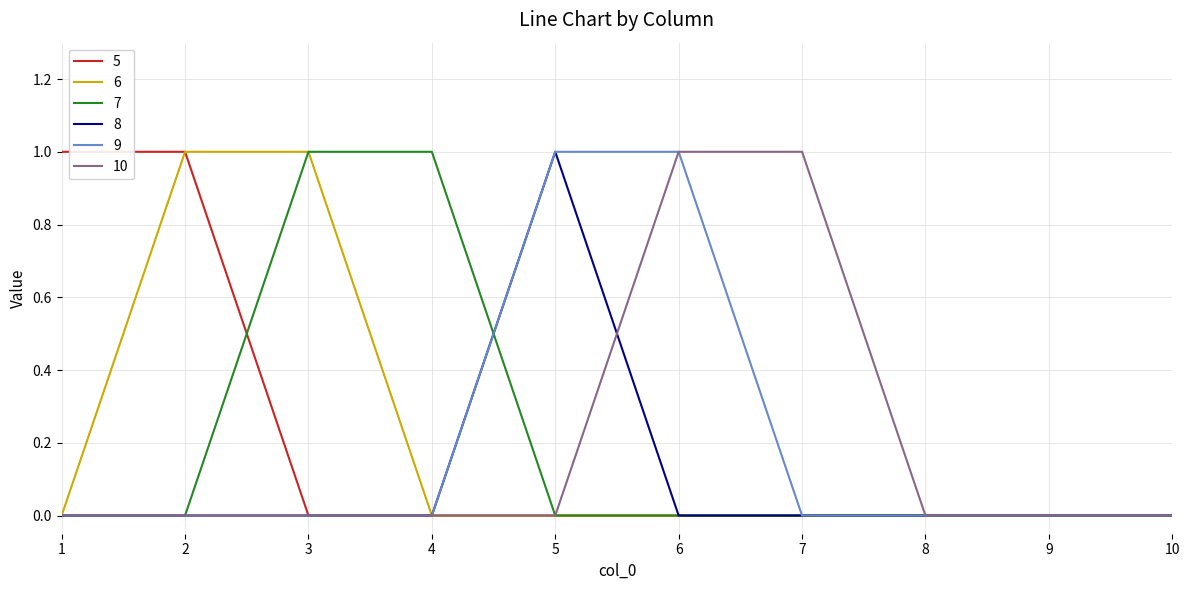

Is the value of 8 at 2 greater than the value of 9 at 6?

No